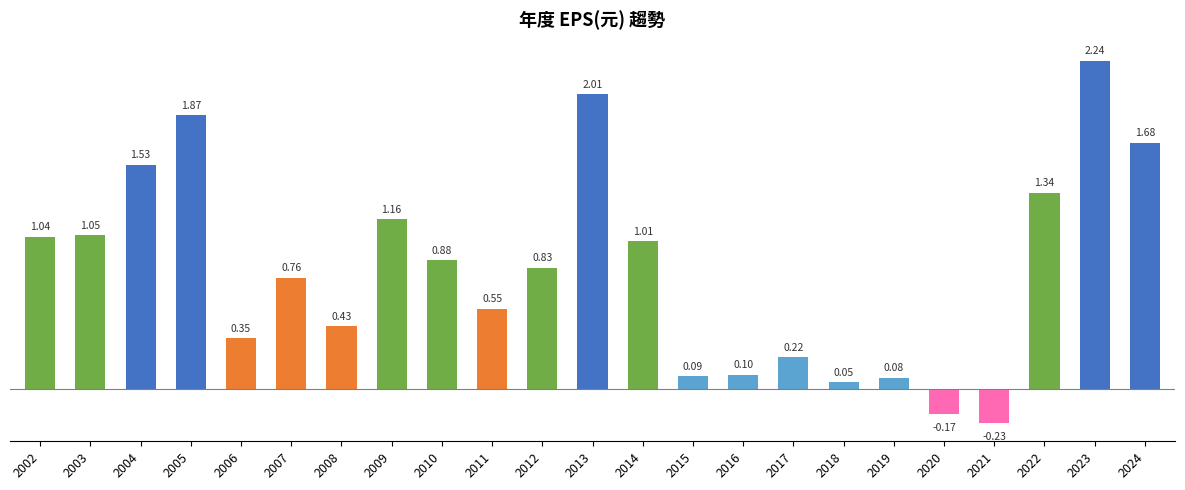

At which label is the value closest to 1?

2014